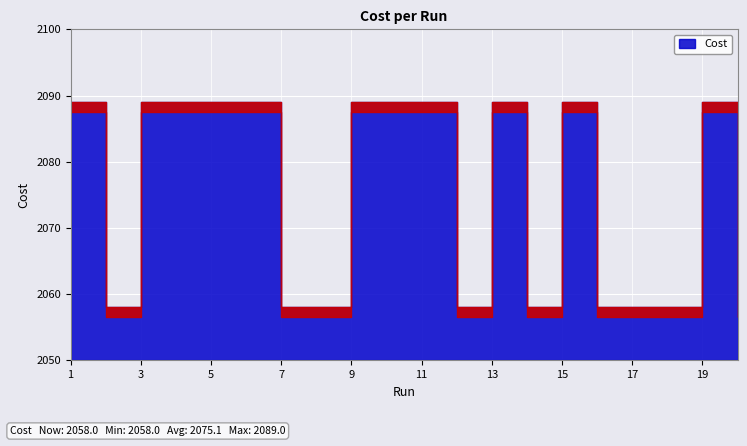

How many data points does each series have?

20